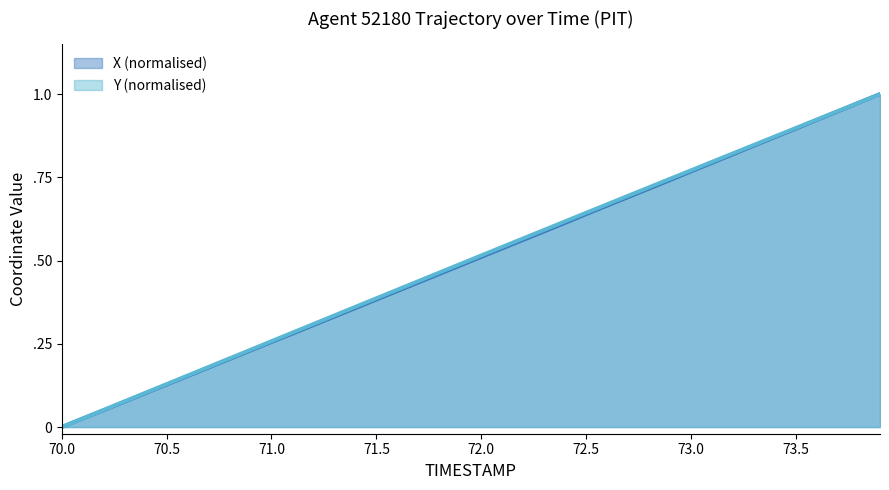

True or false: Y has a value of 0.3 at 72.0.

False